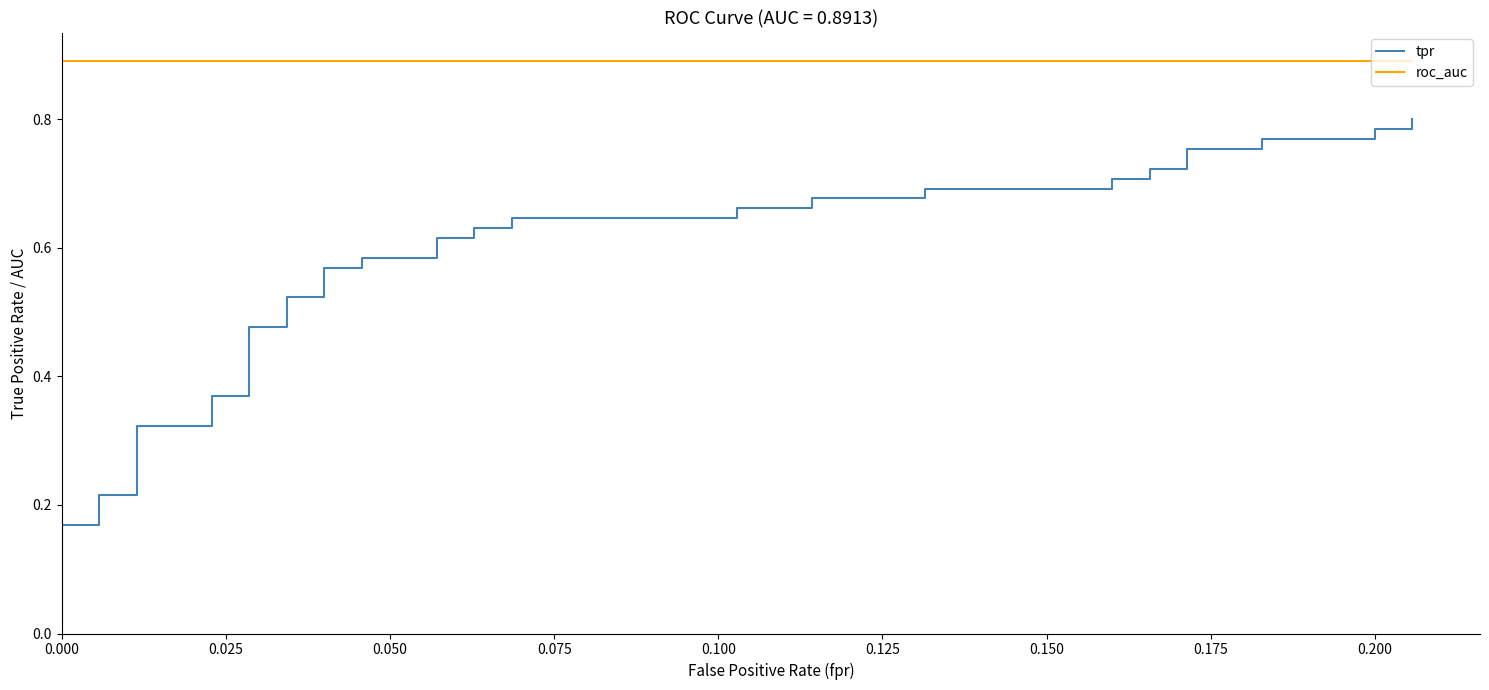

Reading left to right, what are all the values shown in this chart?

tpr: 0.0	0.2	0.2	0.2	0.2	0.3	0.3	0.4	0.4	0.5	0.5	0.5	0.5	0.6	0.6	0.6	0.6	0.6	0.6	0.6	0.6	0.6	0.6	0.7	0.7	0.7	0.7	0.7	0.7	0.7	0.7	0.7	0.7	0.8	0.8	0.8	0.8	0.8	0.8	0.8
roc_auc: 0.9	0.9	0.9	0.9	0.9	0.9	0.9	0.9	0.9	0.9	0.9	0.9	0.9	0.9	0.9	0.9	0.9	0.9	0.9	0.9	0.9	0.9	0.9	0.9	0.9	0.9	0.9	0.9	0.9	0.9	0.9	0.9	0.9	0.9	0.9	0.9	0.9	0.9	0.9	0.9